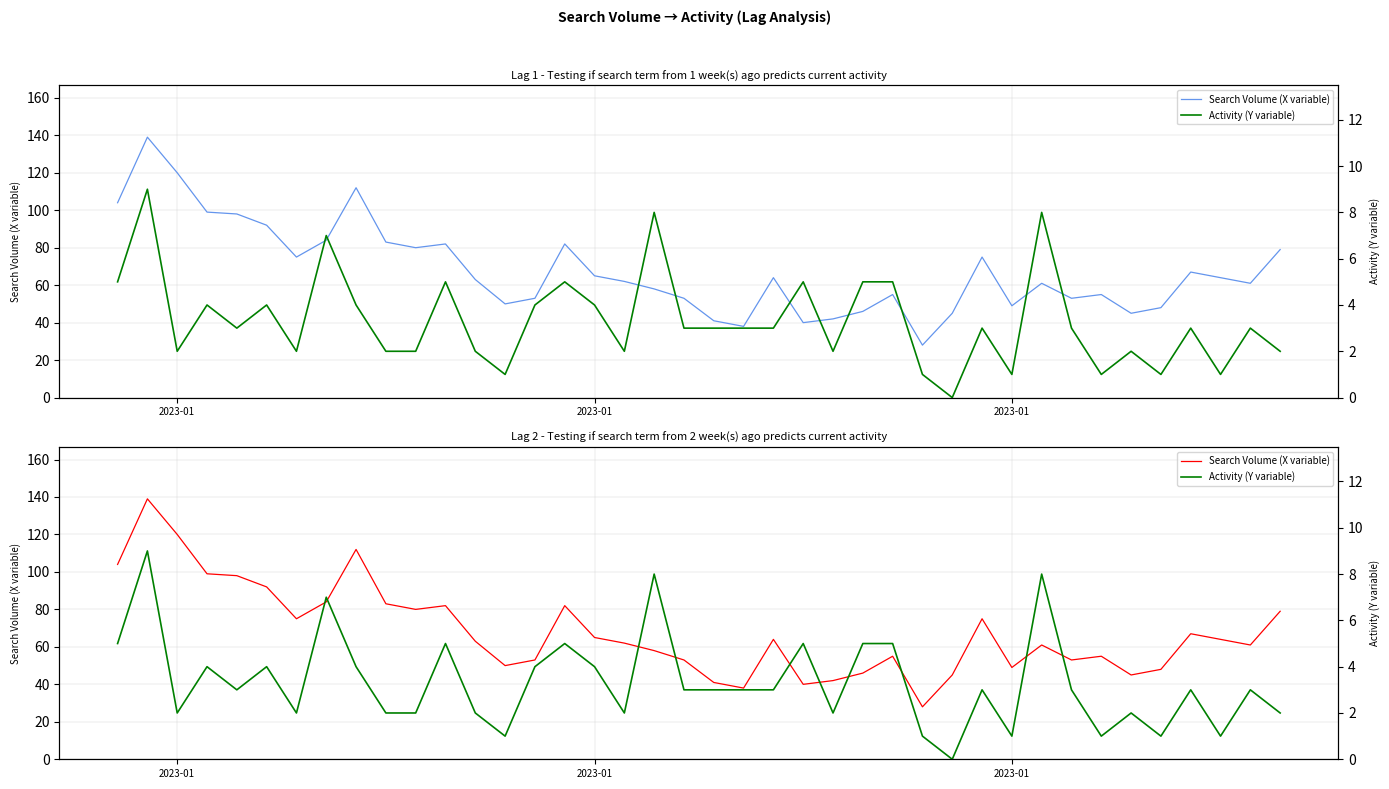

How many lines are shown in the chart?

2